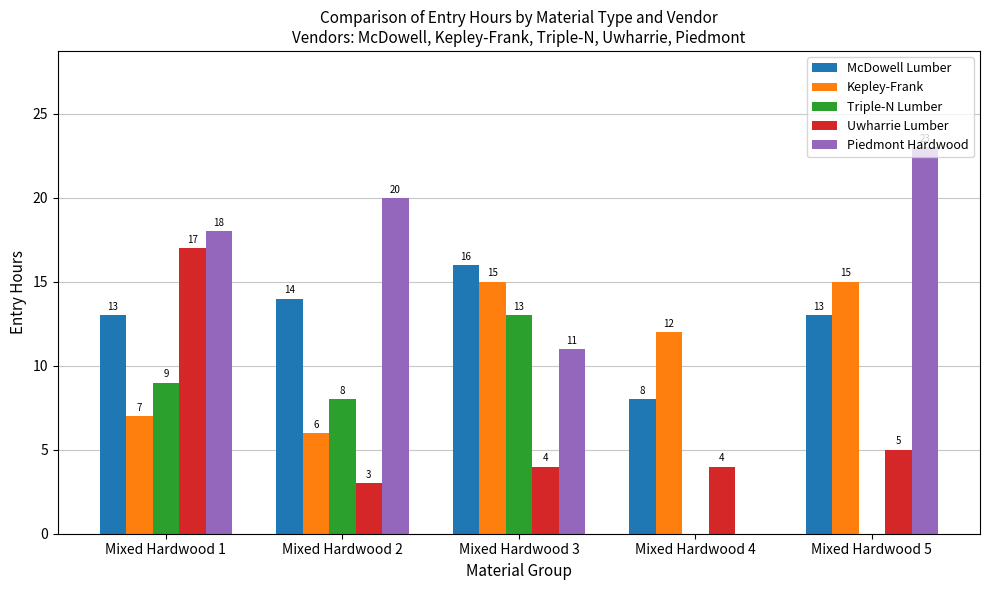

Does the chart contain stacked bars?

No